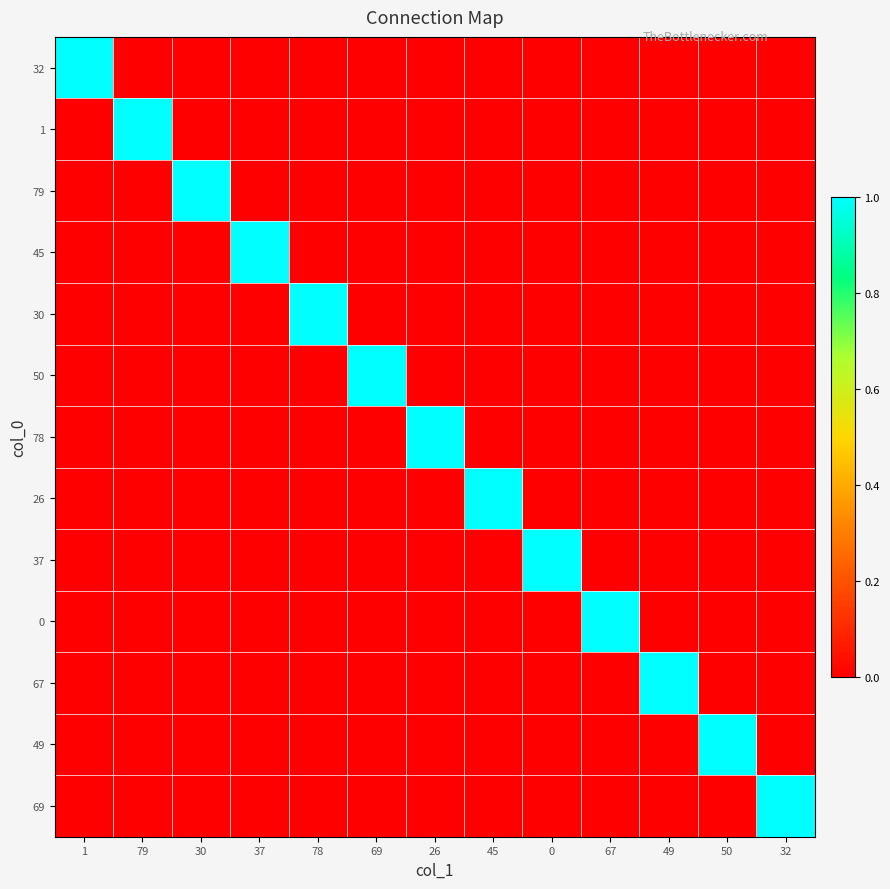

Reading left to right, transcribe all the data shown in this chart.

32: 1=1	79=0	30=0	37=0	78=0	69=0	26=0	45=0	0=0	67=0	49=0	50=0	32=0
1: 1=0	79=1	30=0	37=0	78=0	69=0	26=0	45=0	0=0	67=0	49=0	50=0	32=0
79: 1=0	79=0	30=1	37=0	78=0	69=0	26=0	45=0	0=0	67=0	49=0	50=0	32=0
45: 1=0	79=0	30=0	37=1	78=0	69=0	26=0	45=0	0=0	67=0	49=0	50=0	32=0
30: 1=0	79=0	30=0	37=0	78=1	69=0	26=0	45=0	0=0	67=0	49=0	50=0	32=0
50: 1=0	79=0	30=0	37=0	78=0	69=1	26=0	45=0	0=0	67=0	49=0	50=0	32=0
78: 1=0	79=0	30=0	37=0	78=0	69=0	26=1	45=0	0=0	67=0	49=0	50=0	32=0
26: 1=0	79=0	30=0	37=0	78=0	69=0	26=0	45=1	0=0	67=0	49=0	50=0	32=0
37: 1=0	79=0	30=0	37=0	78=0	69=0	26=0	45=0	0=1	67=0	49=0	50=0	32=0
0: 1=0	79=0	30=0	37=0	78=0	69=0	26=0	45=0	0=0	67=1	49=0	50=0	32=0
67: 1=0	79=0	30=0	37=0	78=0	69=0	26=0	45=0	0=0	67=0	49=1	50=0	32=0
49: 1=0	79=0	30=0	37=0	78=0	69=0	26=0	45=0	0=0	67=0	49=0	50=1	32=0
69: 1=0	79=0	30=0	37=0	78=0	69=0	26=0	45=0	0=0	67=0	49=0	50=0	32=1